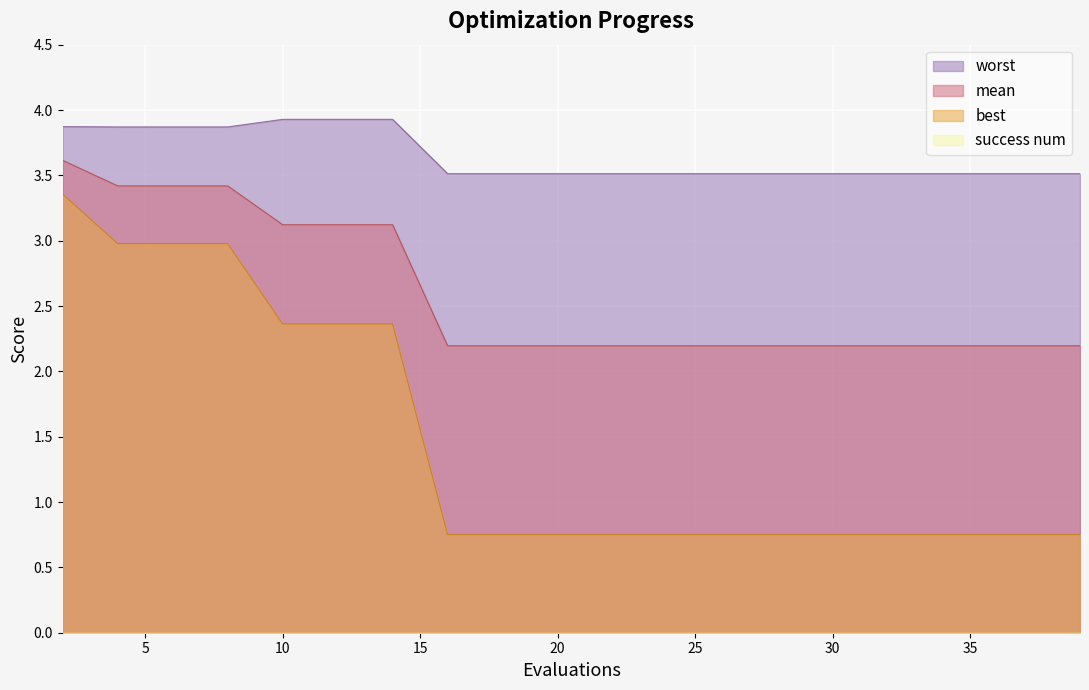

How many categories are shown in the chart?

20